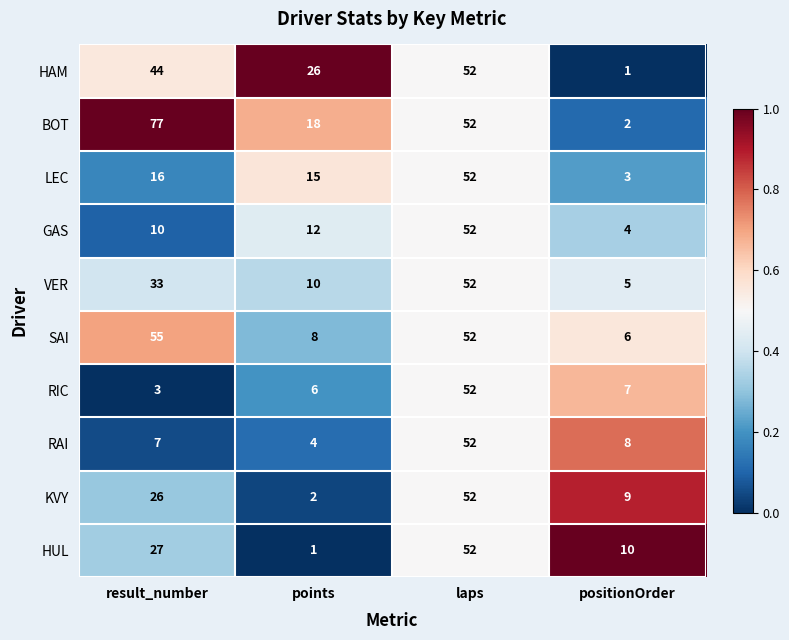

What is the approximate value of RIC at positionOrder?

7